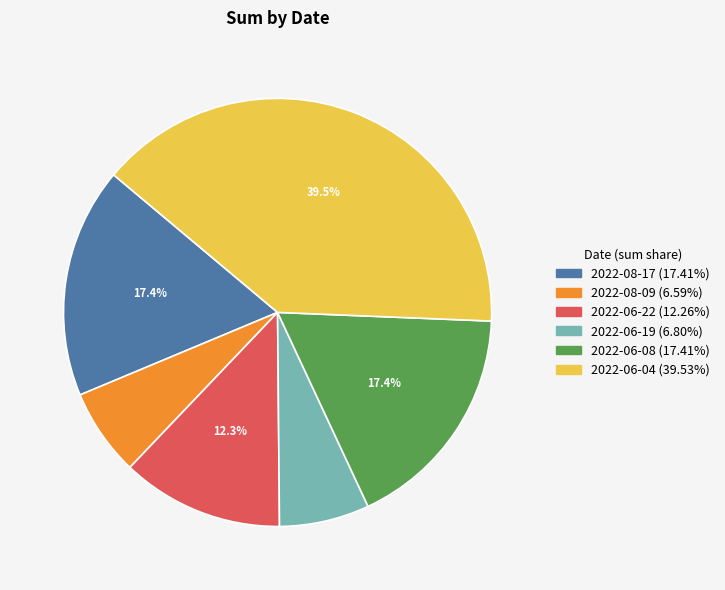

Is it true that 2022-06-08 is 17% of the pie?

True